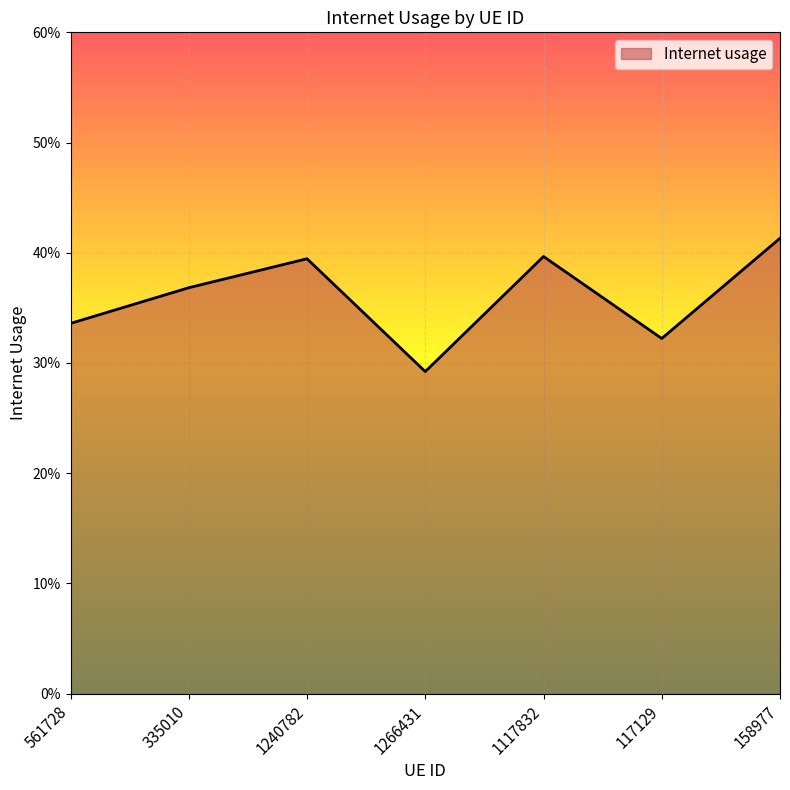

List the labels in order of value, largest first.

158977, 1117832, 1240782, 335010, 561728, 117129, 1266431